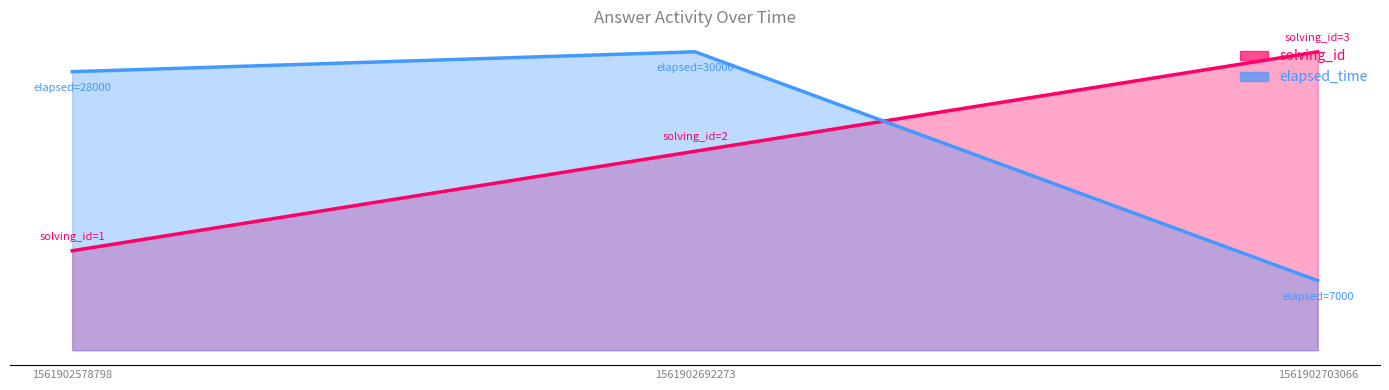

Which has a higher value, 1561902703066 or 1561902692273?

1561902703066